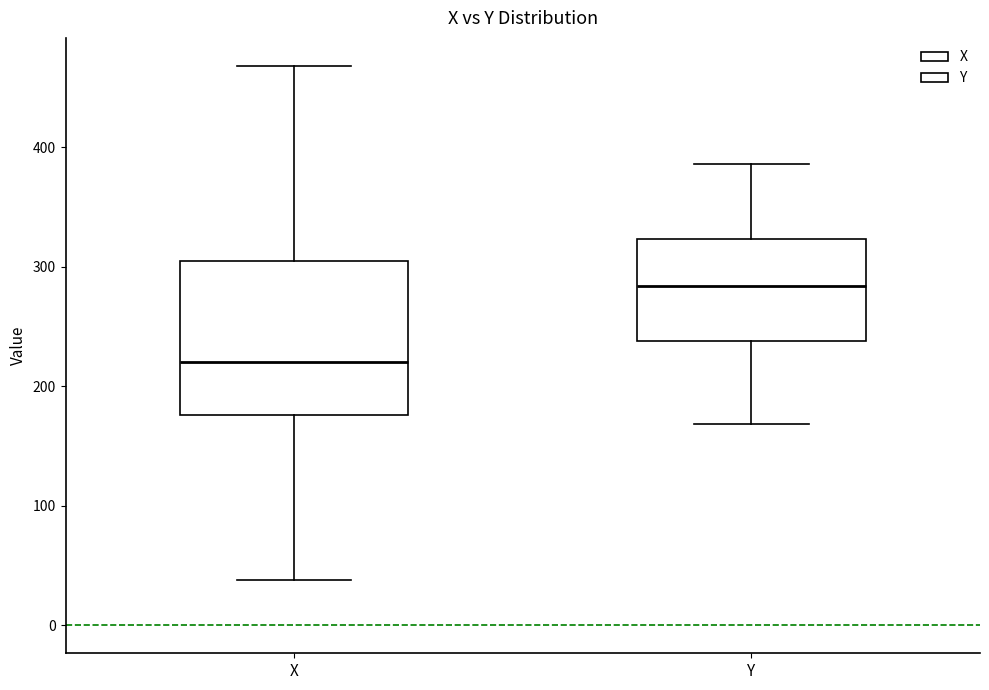

Reading left to right, read every box against the y-axis: the position of its median line, the range the box covers, and the ends of its whiskers. The values are not printed on the chart, so give them approximately, as read against the axis.

X: median 220, box 180 to 310, whiskers 40 to 470
Y: median 280, box 240 to 320, whiskers 170 to 390